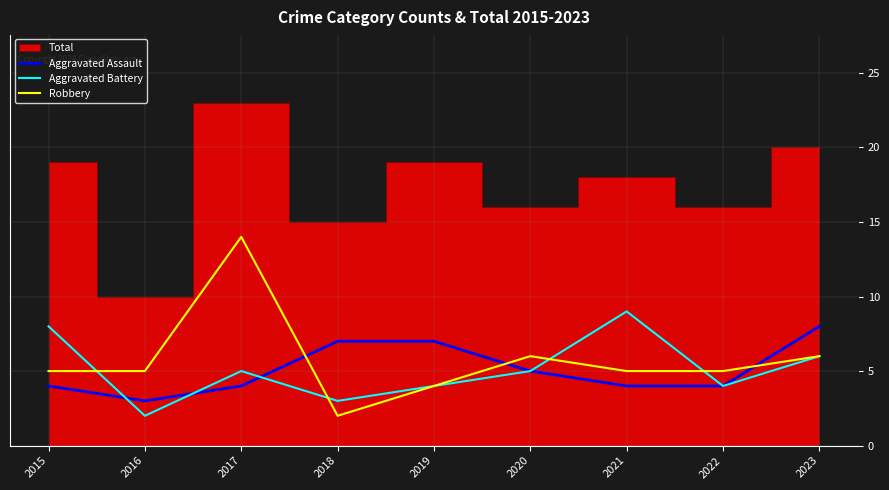

What is the total value across all series at 2020?

16